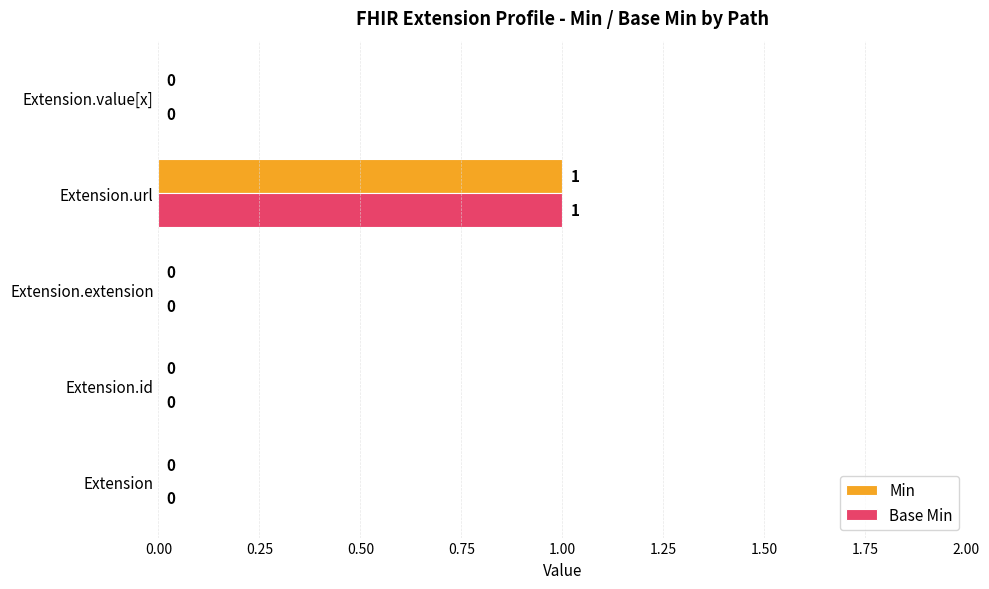

At which category is the sum across all series the highest?

Extension.url